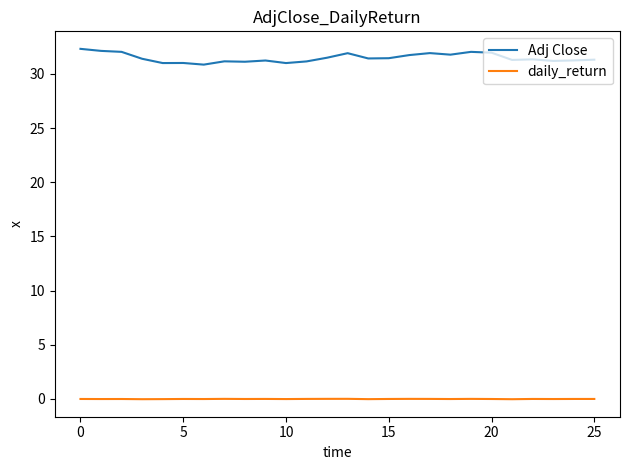

Which series has the largest total across all categories?

Adj Close